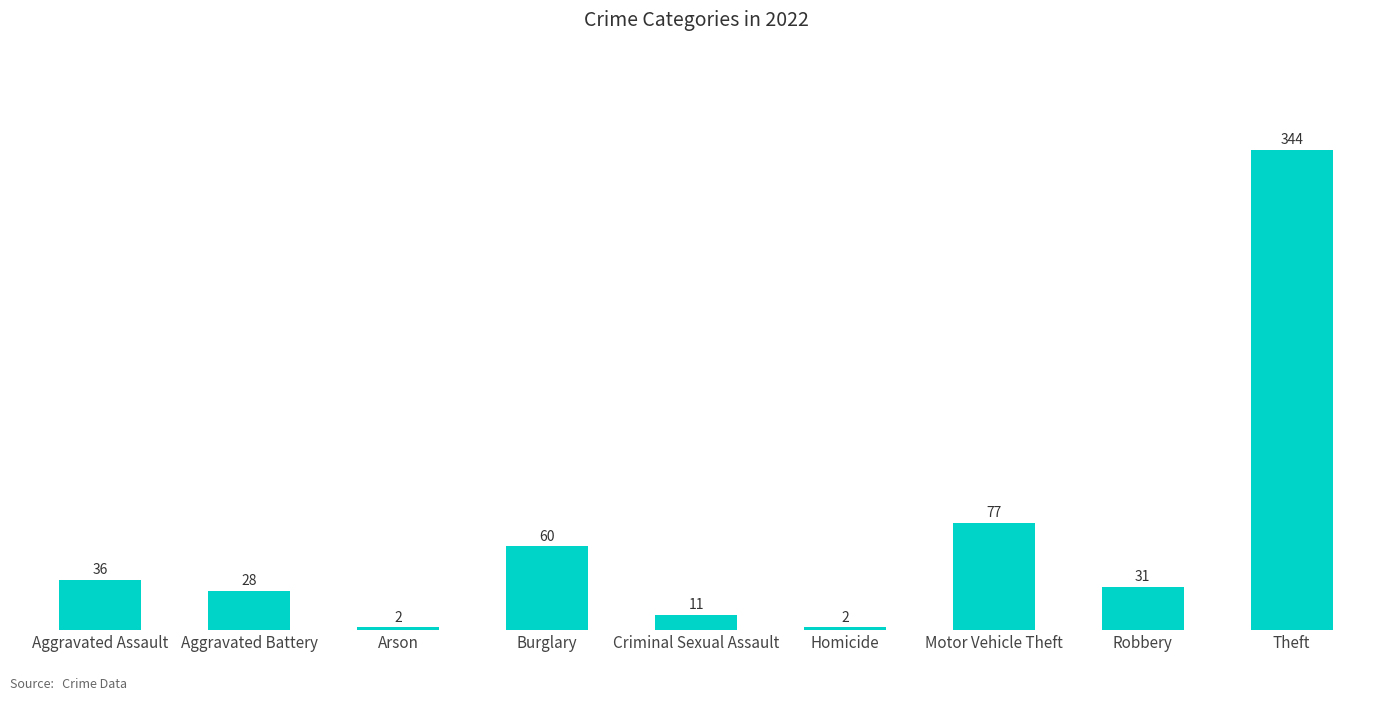

What is the difference between the second highest and minimum values?

75